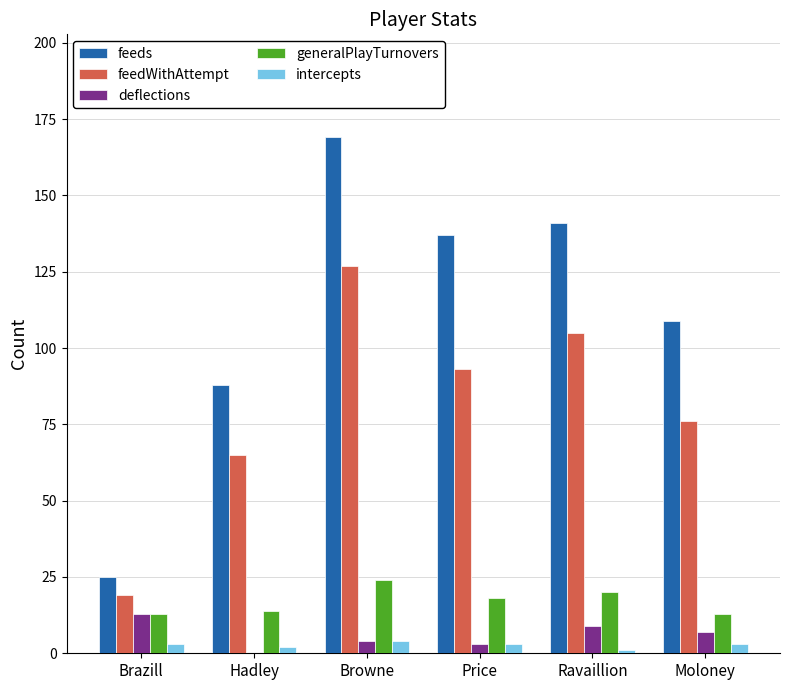

True or false: deflections has a value of 0 at Hadley.

True